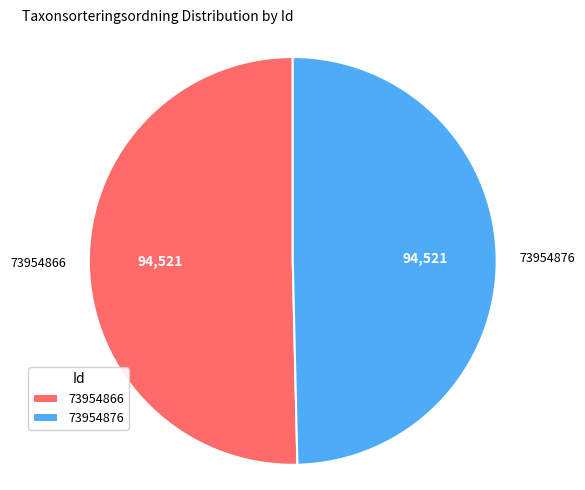

True or false: 73954866 accounts for 55% of the total.

False